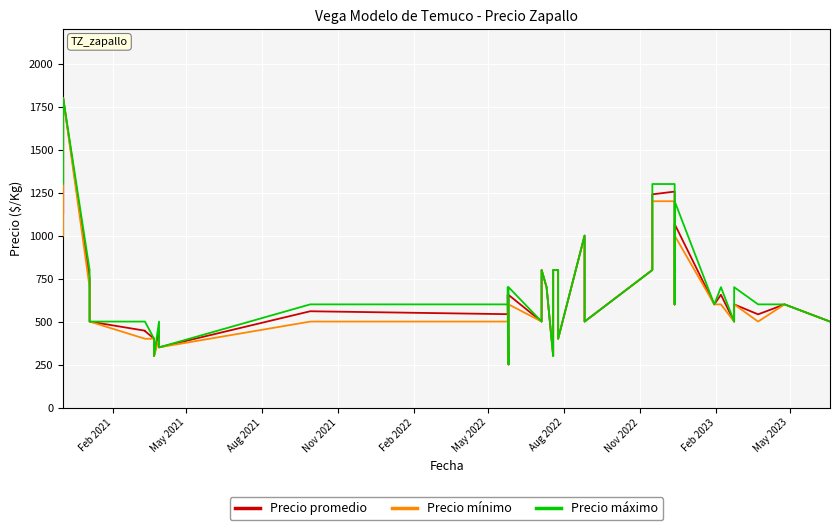

What is the label of the 38th point from the right?

Aug 2021